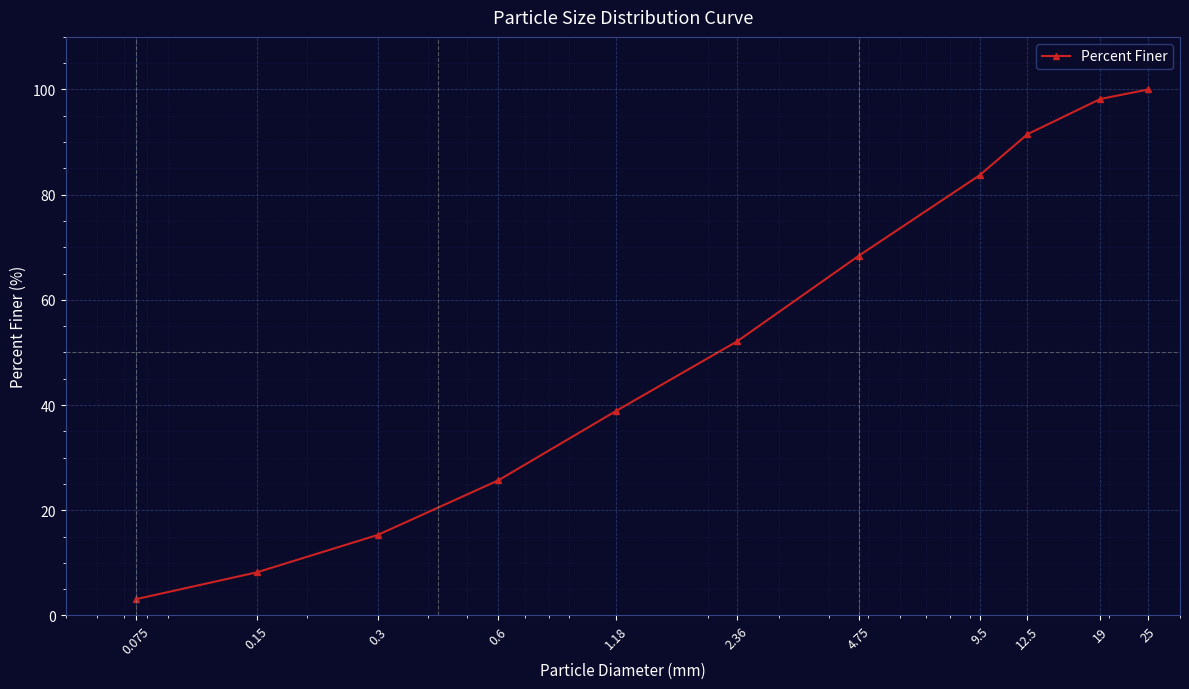

Does the chart display data point markers on the line(s)?

Yes